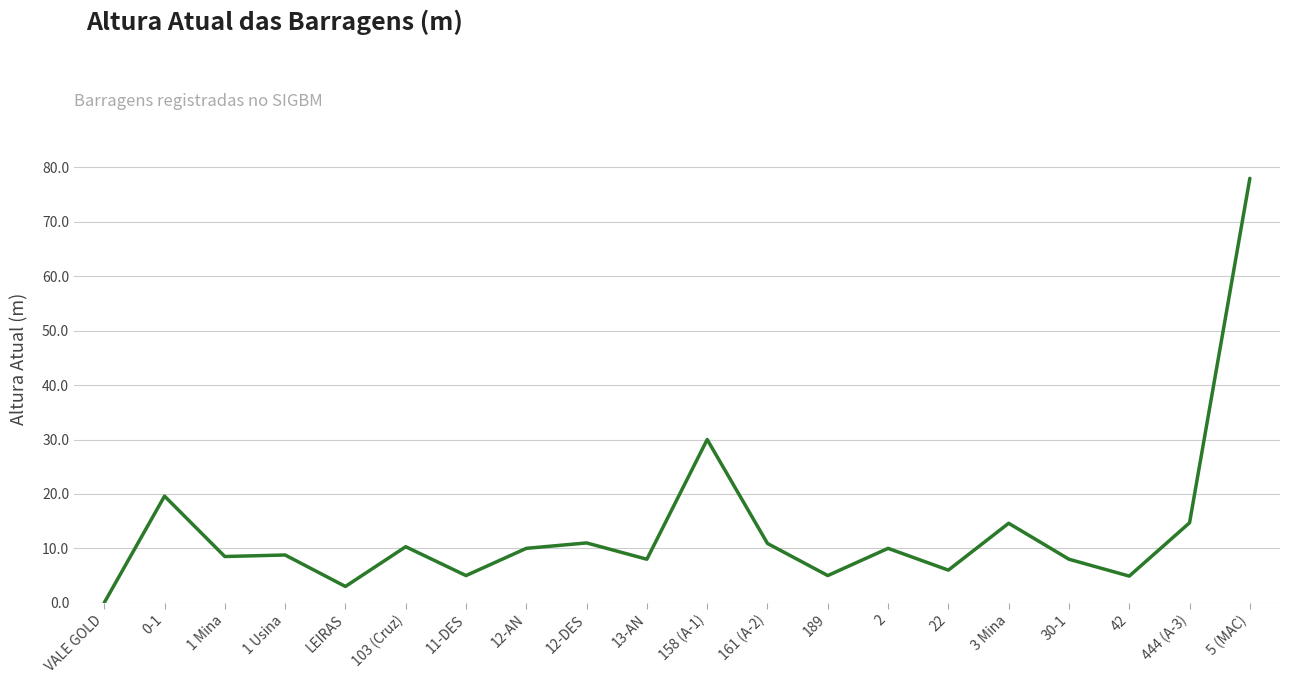

What is the difference between the values at 11-DES and 30-1?

3.0